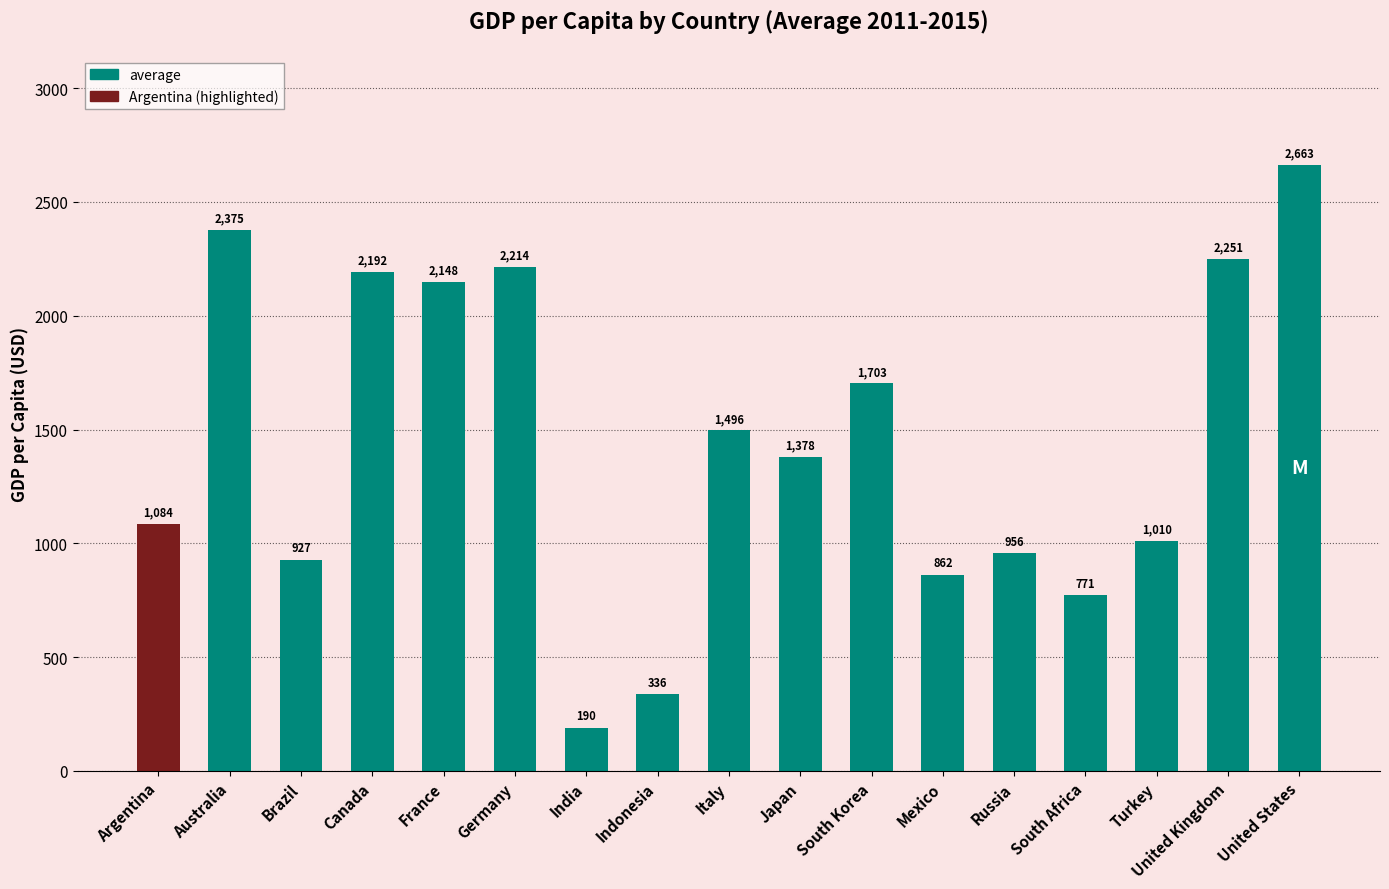

What is the label of the 9th bar from the left?

Italy